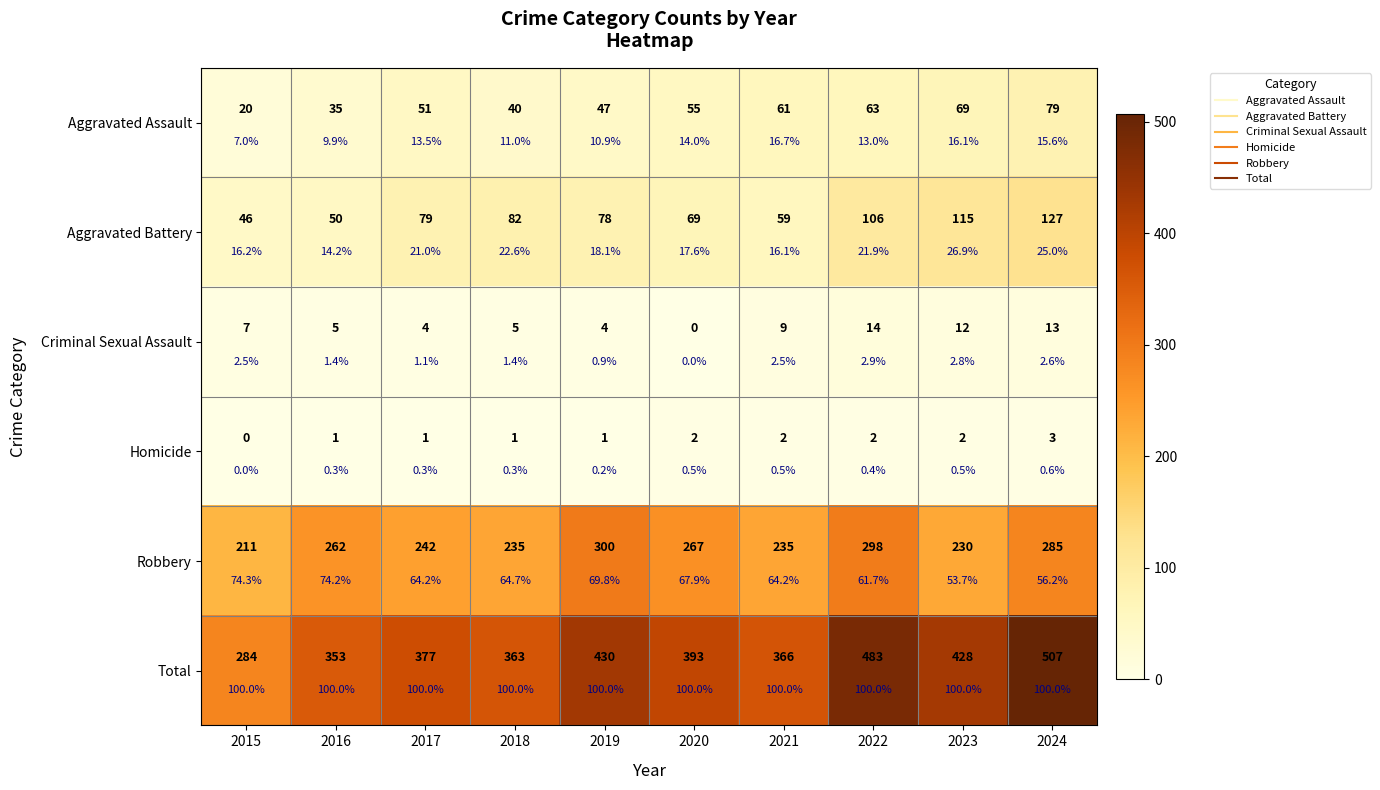

Read the Aggravated Battery value at 2017.

79